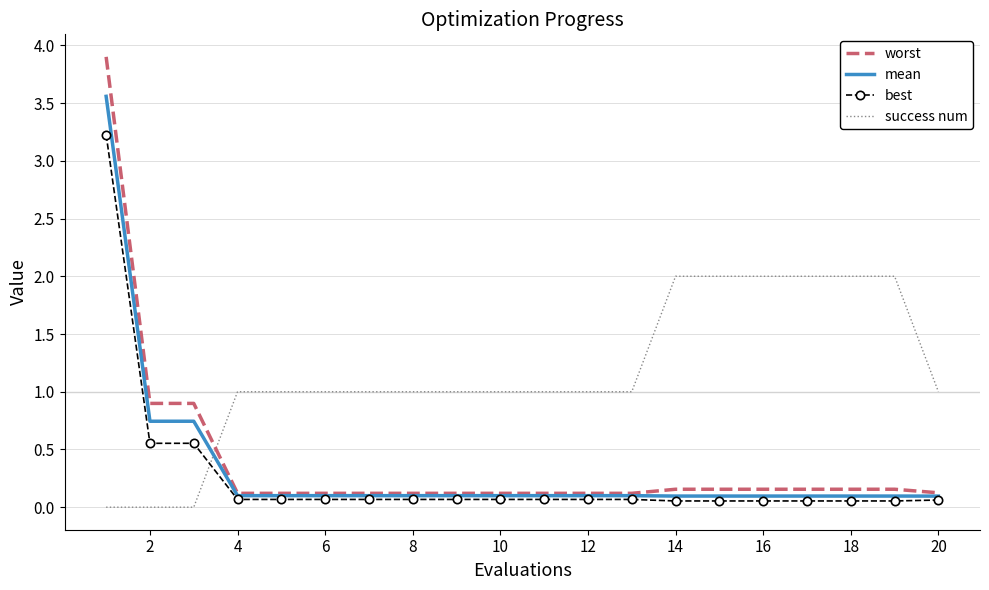

Which series has the largest total across all categories?

success num